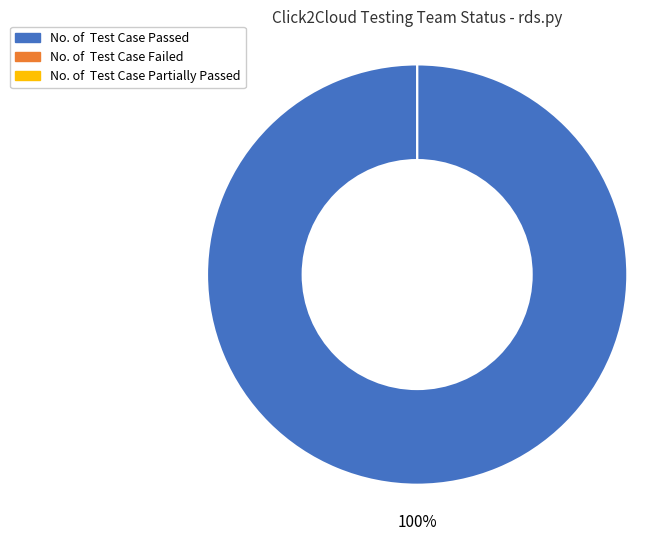

How many slices are in this pie chart?

3